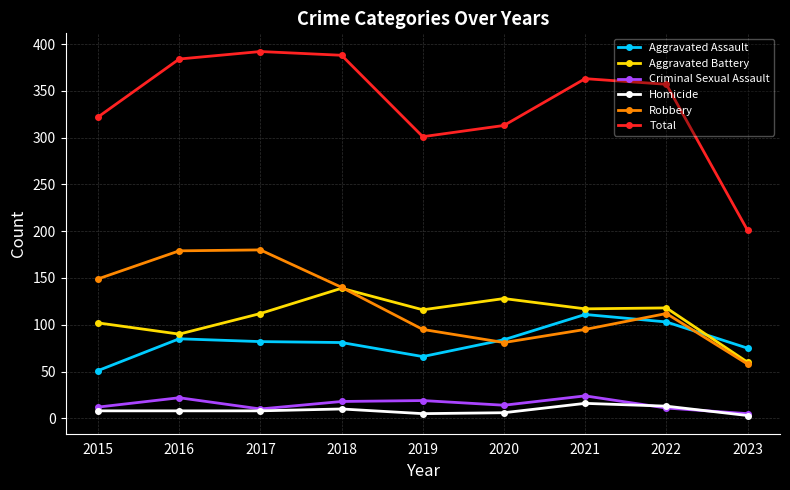

What is the difference between the maximum and second lowest values in the Homicide series?

11